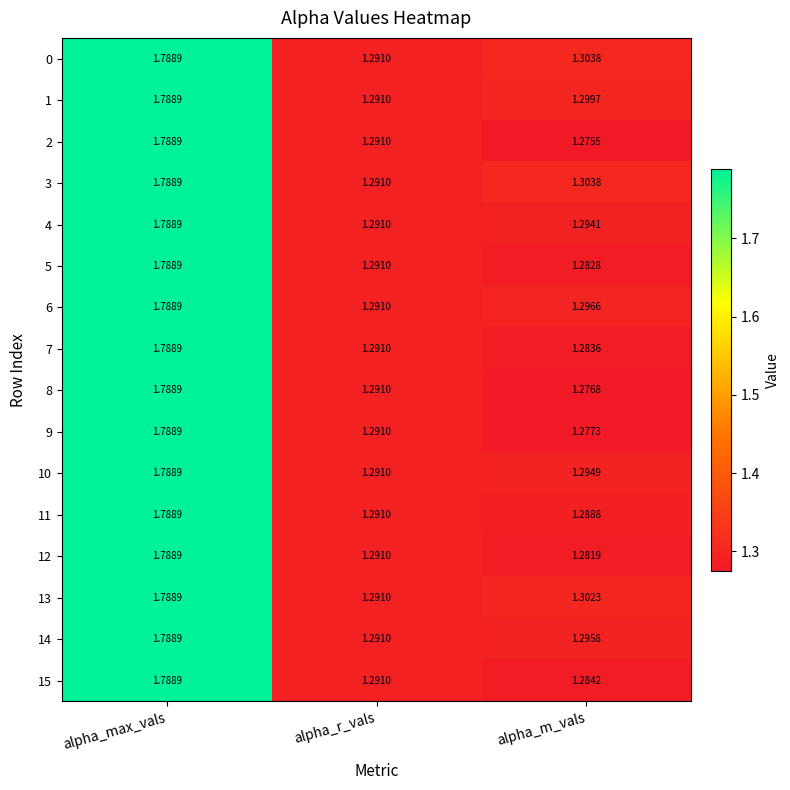

Which series has the widest spread of values?

2